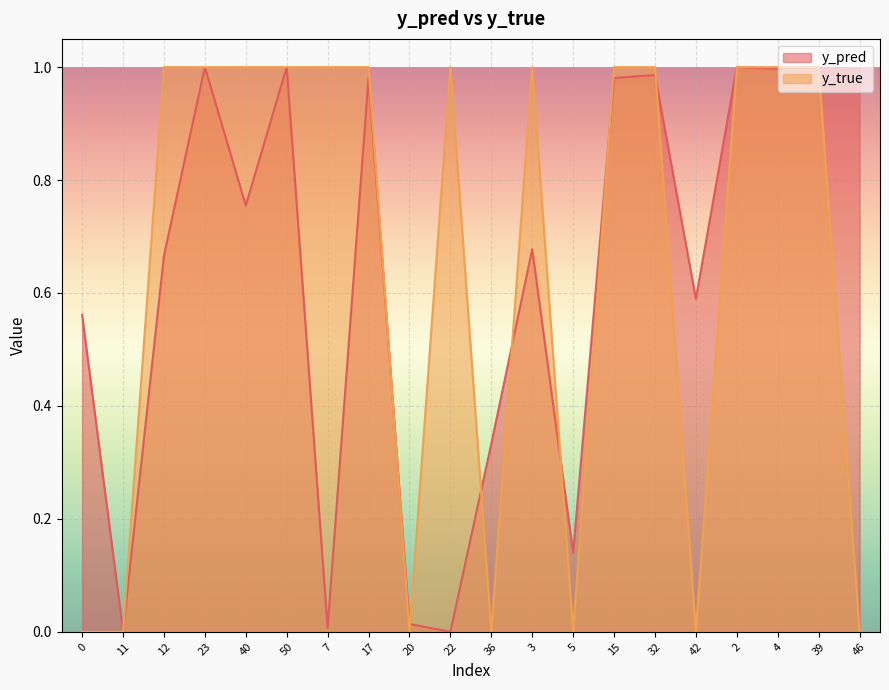

Reading right to left, what are all the values shown in this chart?

y_pred: 1.0	1.0	1.0	1.0	0.6	1.0	1.0	0.1	0.7	0.3	0.0	0.0	1.0	0.0	1.0	0.8	1.0	0.7	0.0	0.6
y_true: 0.0	1.0	1.0	1.0	0.0	1.0	1.0	0.0	1.0	0.0	1.0	0.0	1.0	1.0	1.0	1.0	1.0	1.0	0.0	0.0